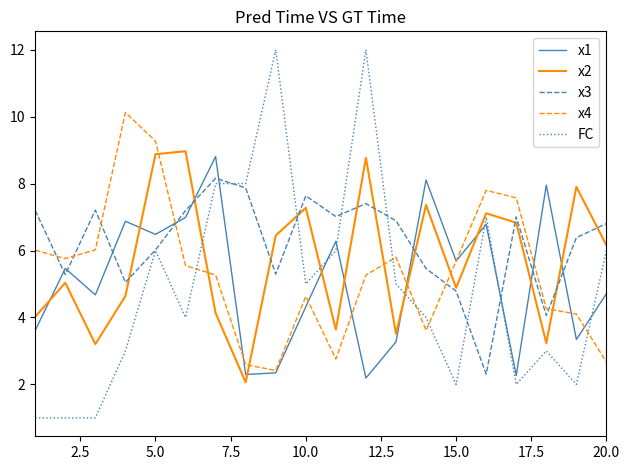

After their last crossing, which series has the higher values: FC or x1?

FC